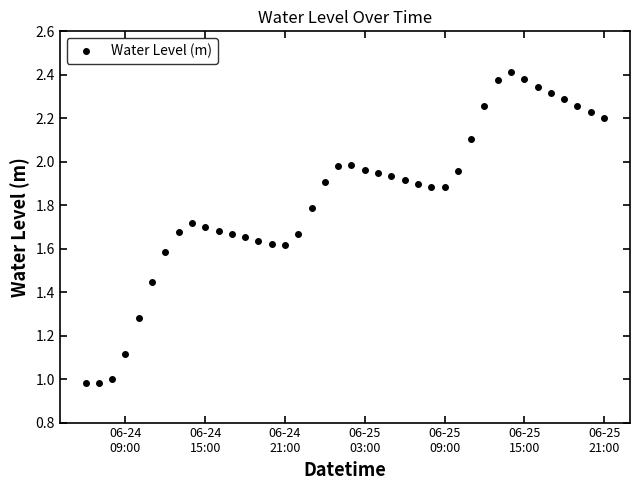

What is the sum of all values?

73.2